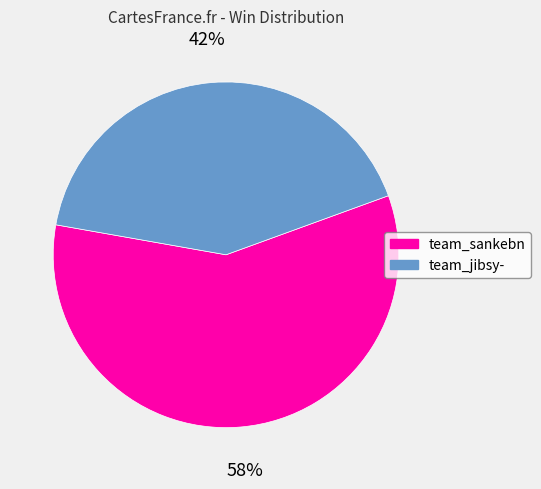

What is the largest slice in the pie chart?

team_sankebn